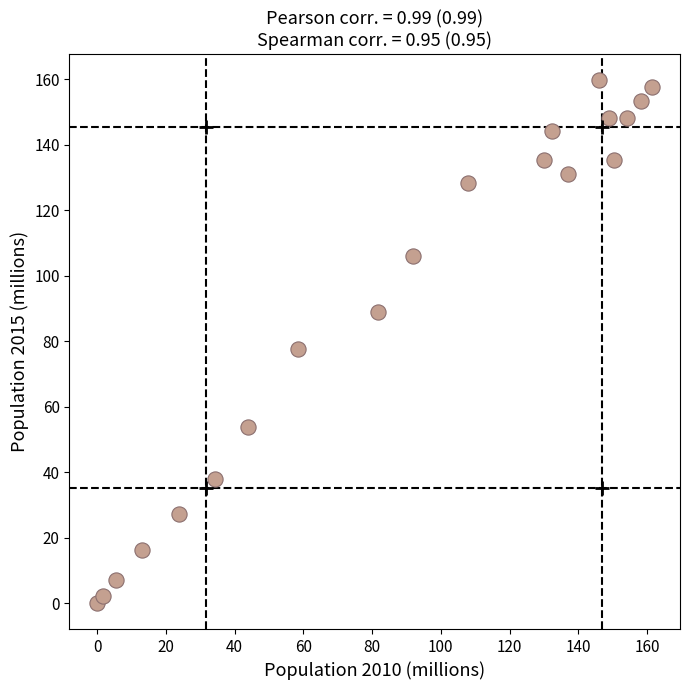

What is the range of X values (max minus min)?

161.5